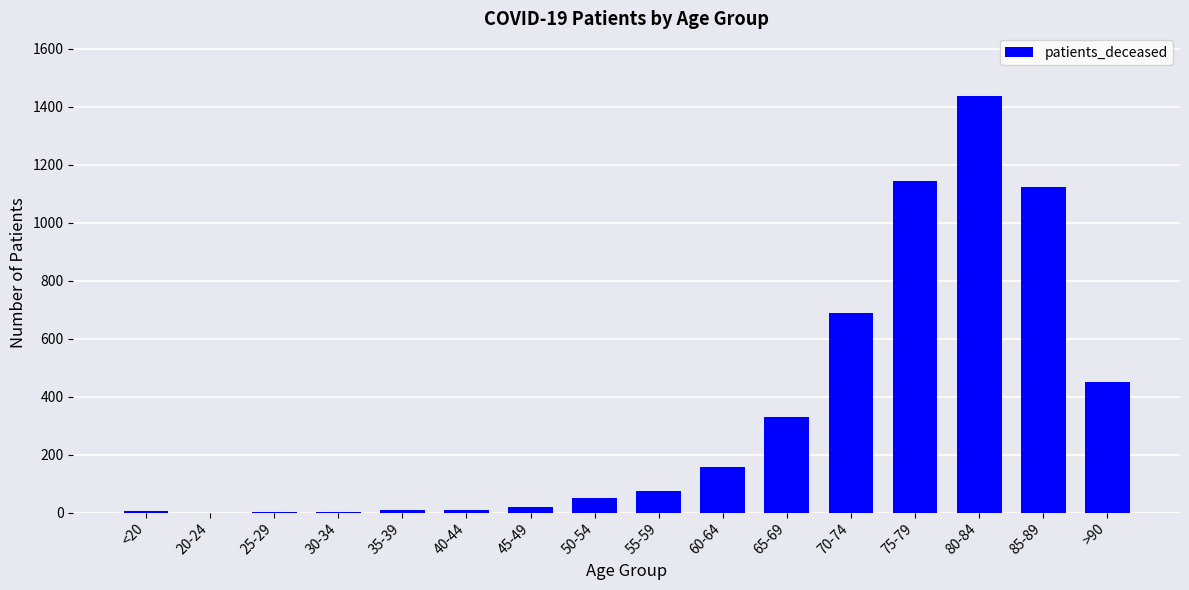

At which label is the value closest to 719?

70-74